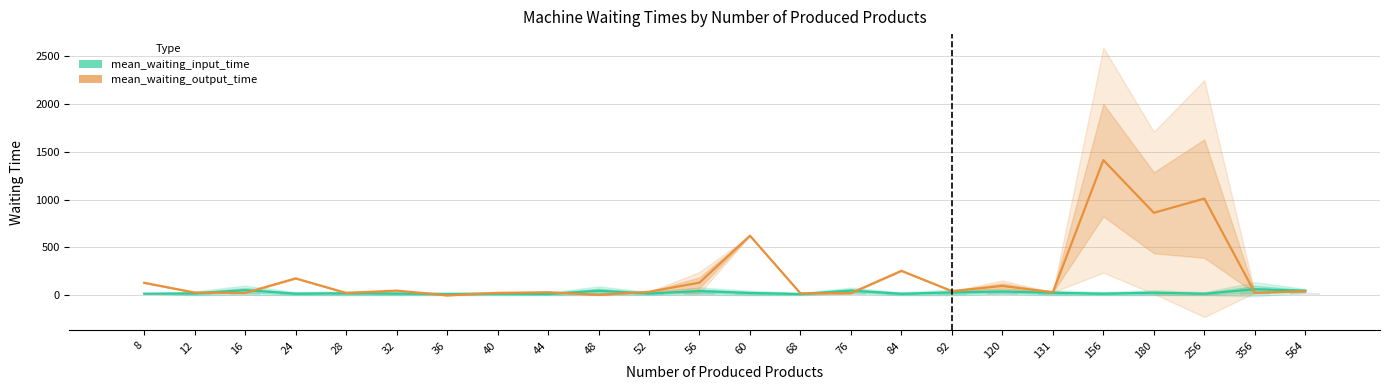

Rank the series by their average value, from lowest to highest.

mean_waiting_input_time, mean_waiting_output_time